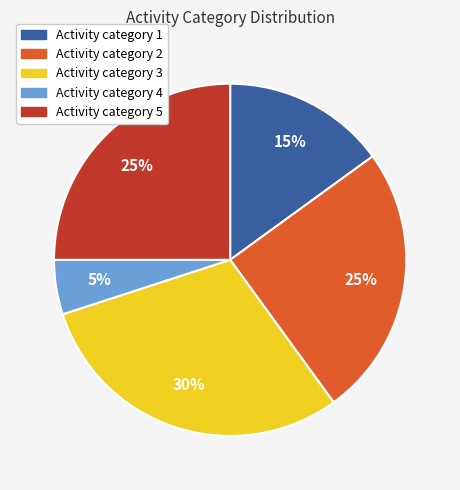

Is there any slice that represents more than half of the pie?

No